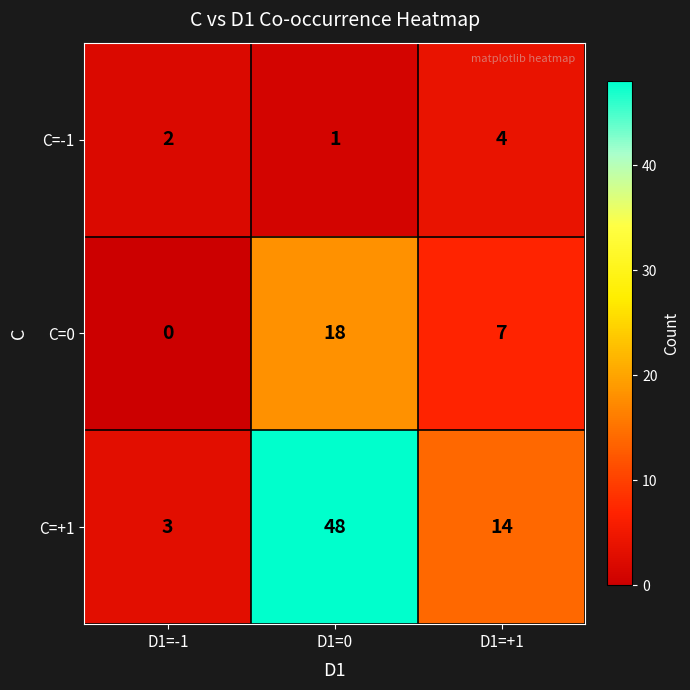

At which label does C=+1 first exceed 14?

D1=0